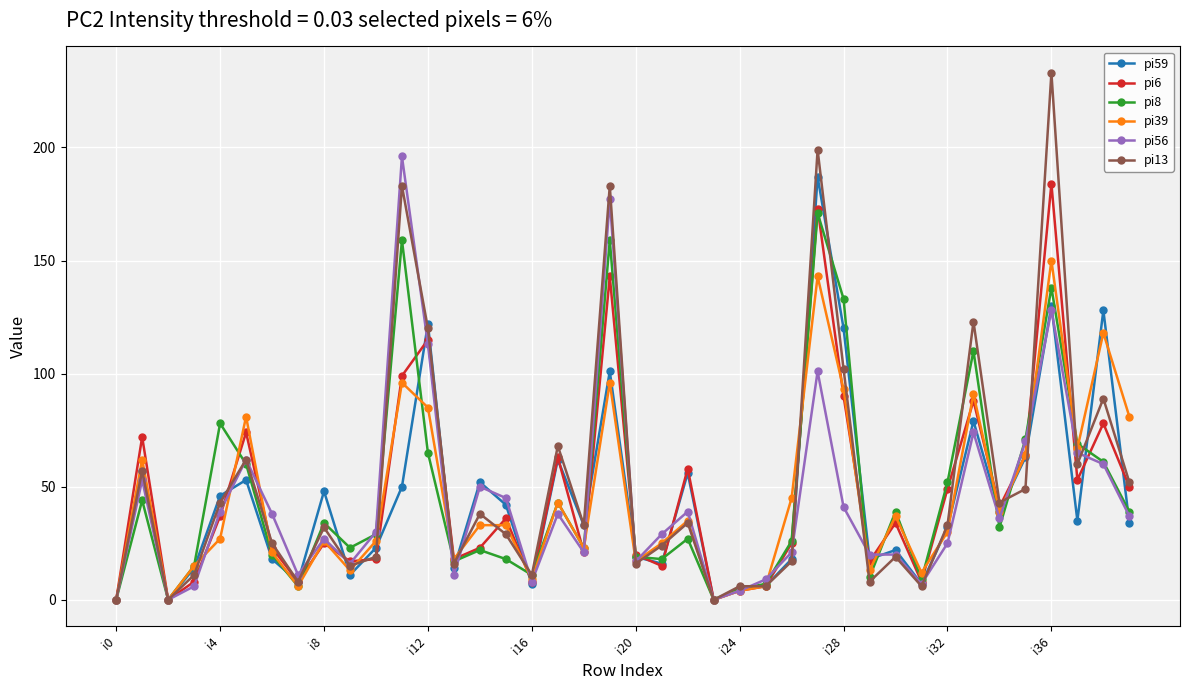

What is the greatest value displayed?

233